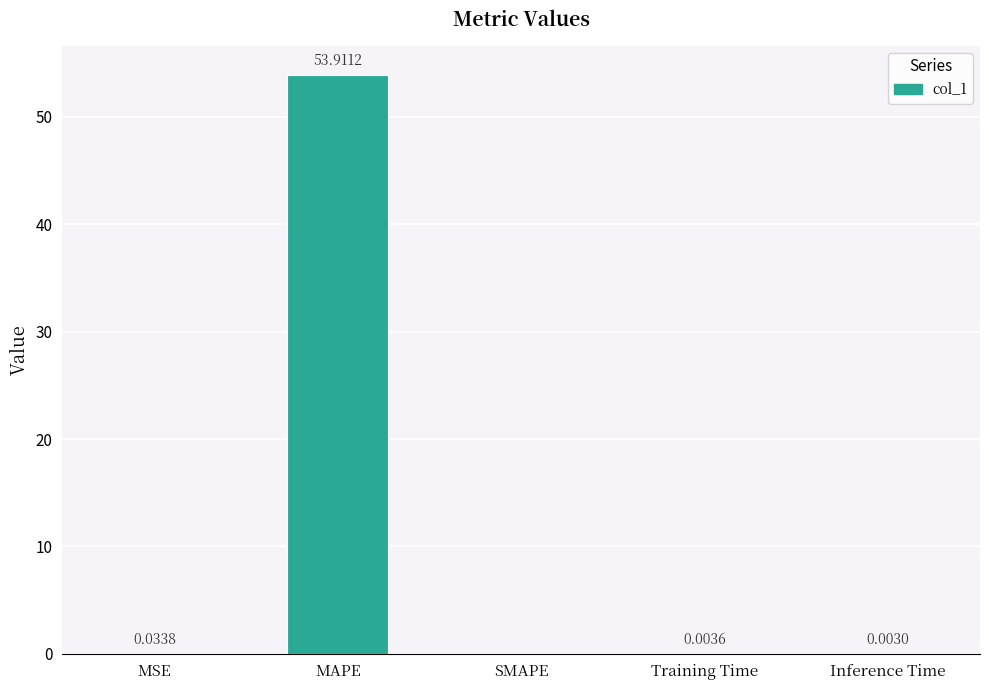

Where is the data nearest to the value 26?

MSE